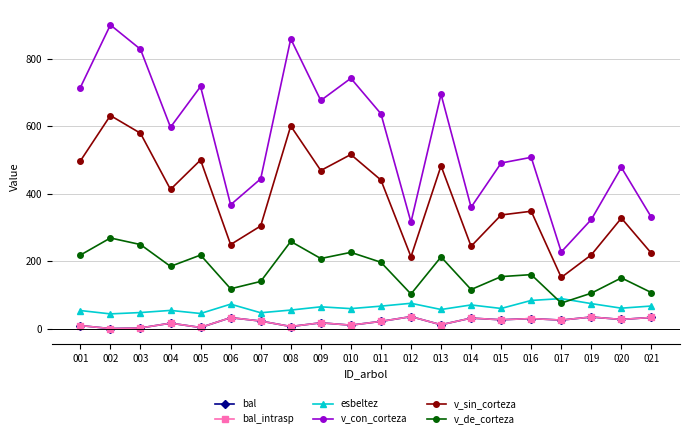

At which label does v_sin_corteza first exceed 412?

001